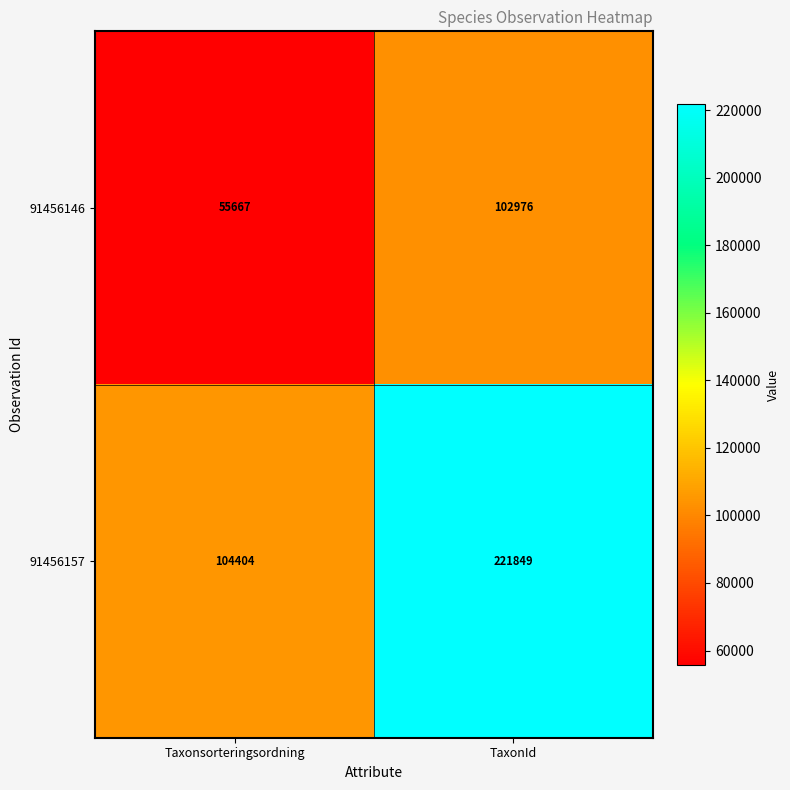

Reading right to left, transcribe all the data shown in this chart.

91456146: 102976	55667
91456157: 221849	104404